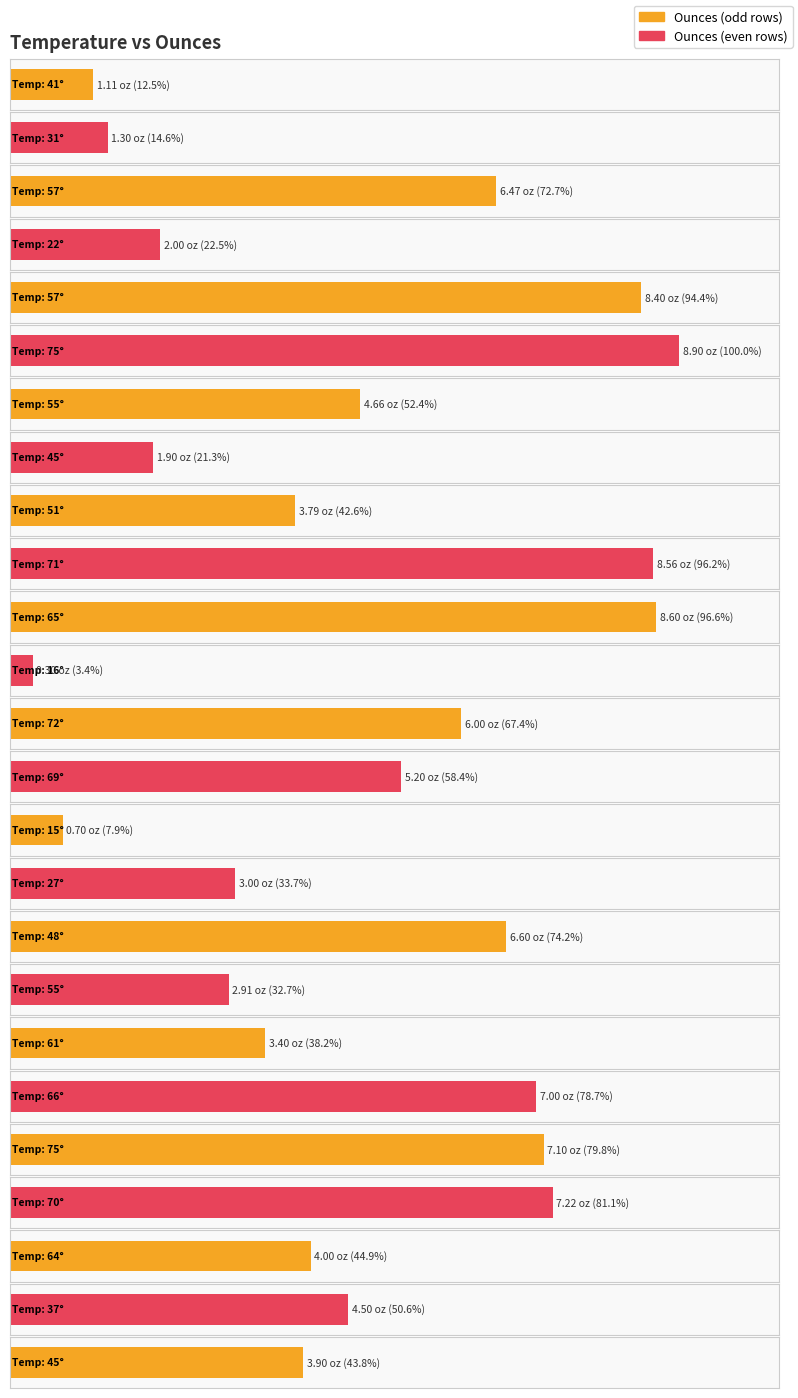

What is the greatest value displayed?

8.9